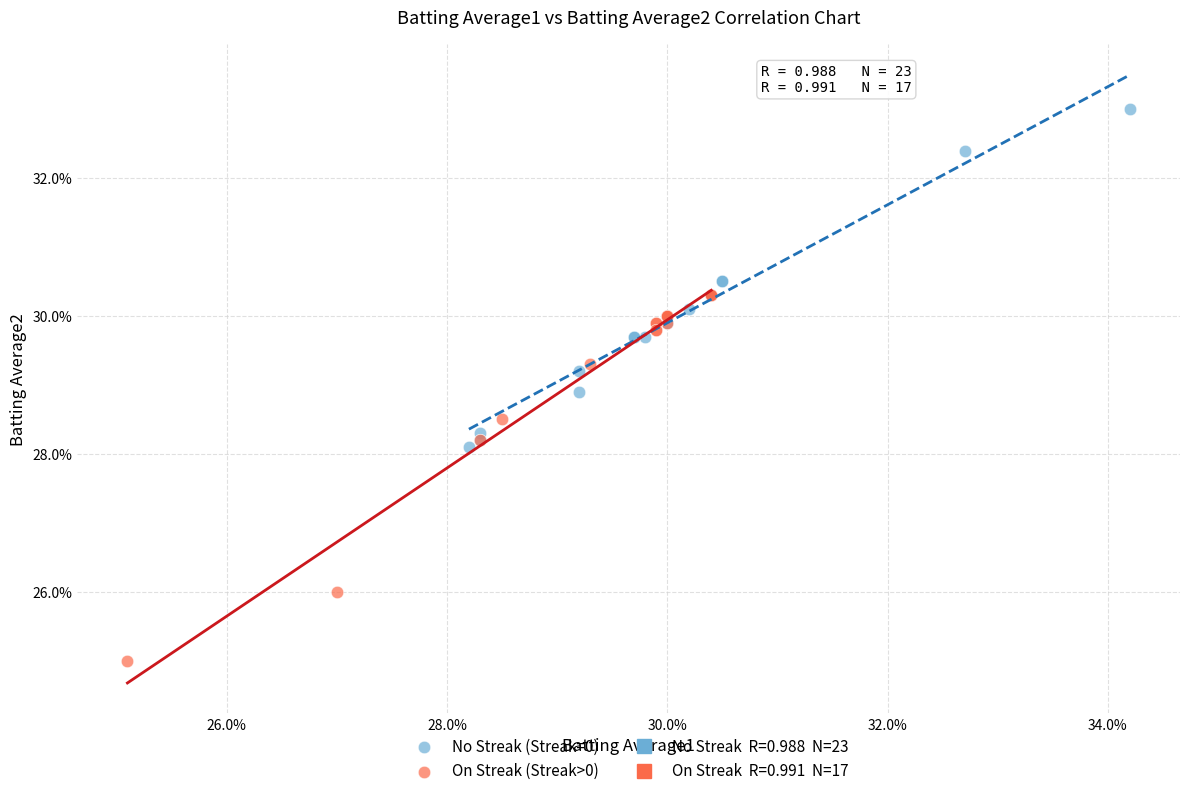

Which series contains the highest Y value?

No Streak (Streak=0)